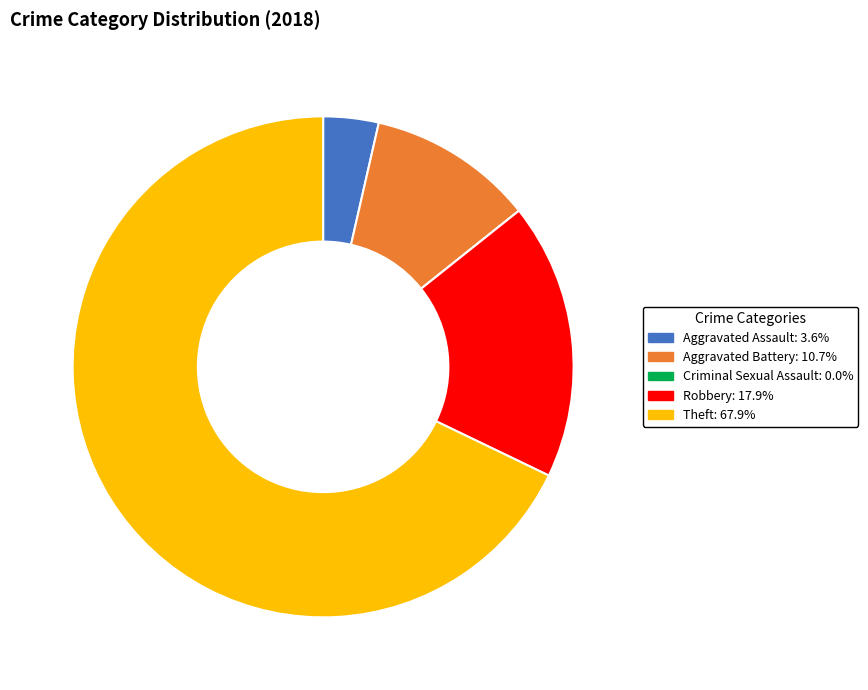

Which category has the biggest portion of the pie?

Theft